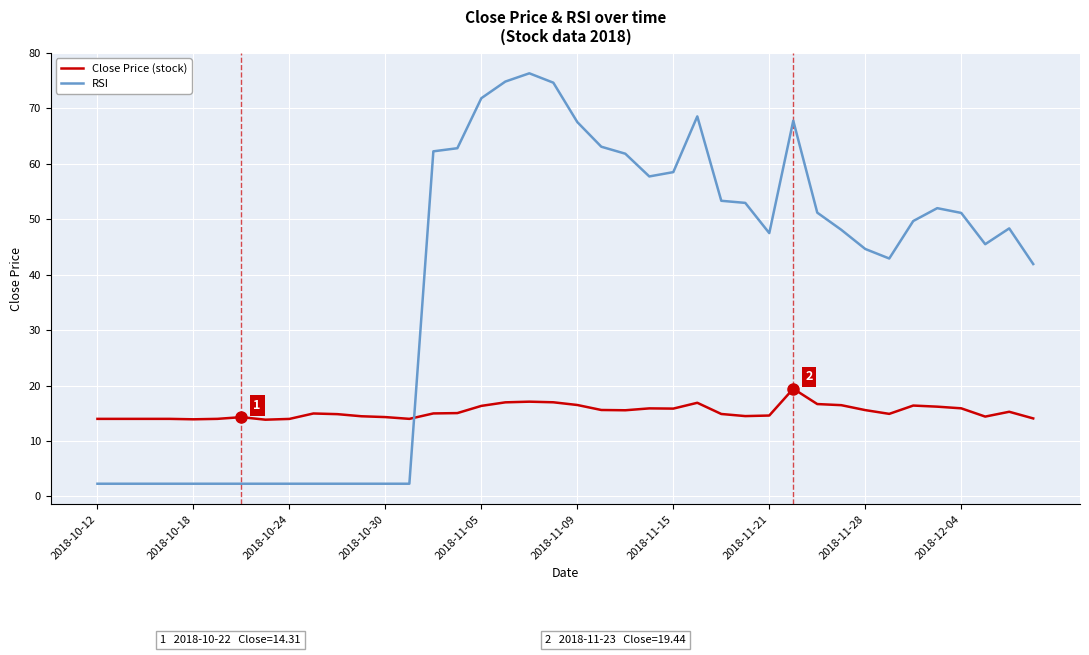

List the series in order of their overall mean, lowest first.

Close Price (stock), RSI